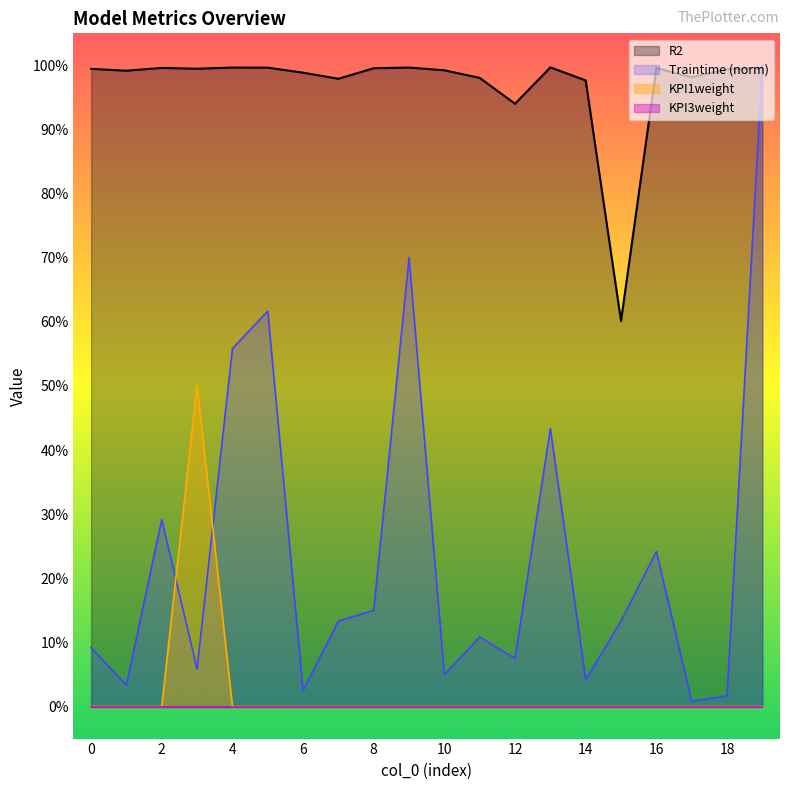

What is the difference between the second highest and second lowest values in the R2 series?

0.1